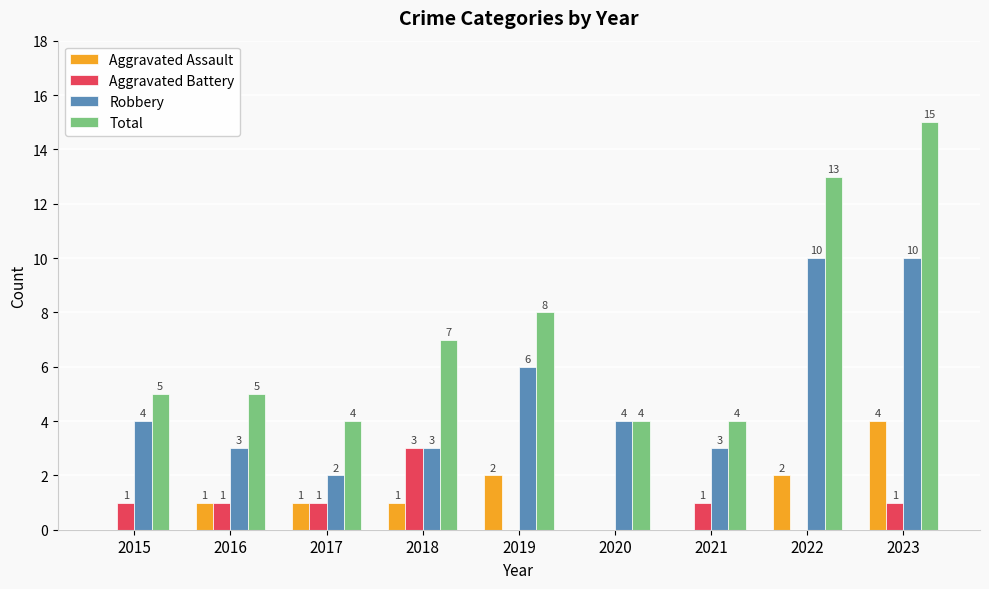

What is the sum of the Total values at 2015 and 2018?

12